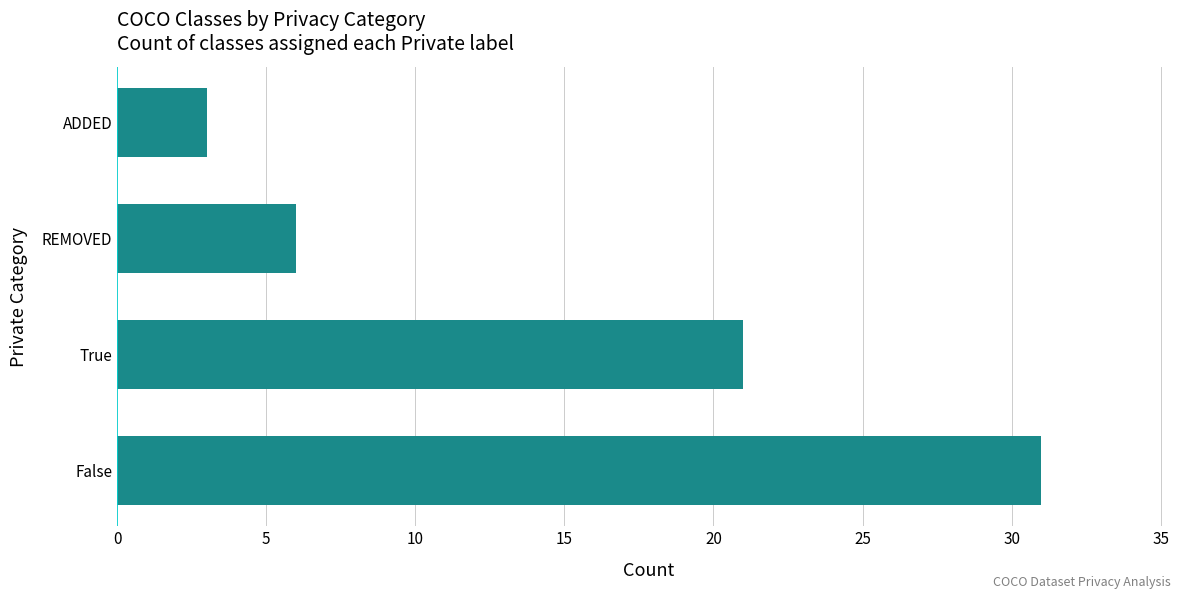

At which label is the value closest to 17?

True